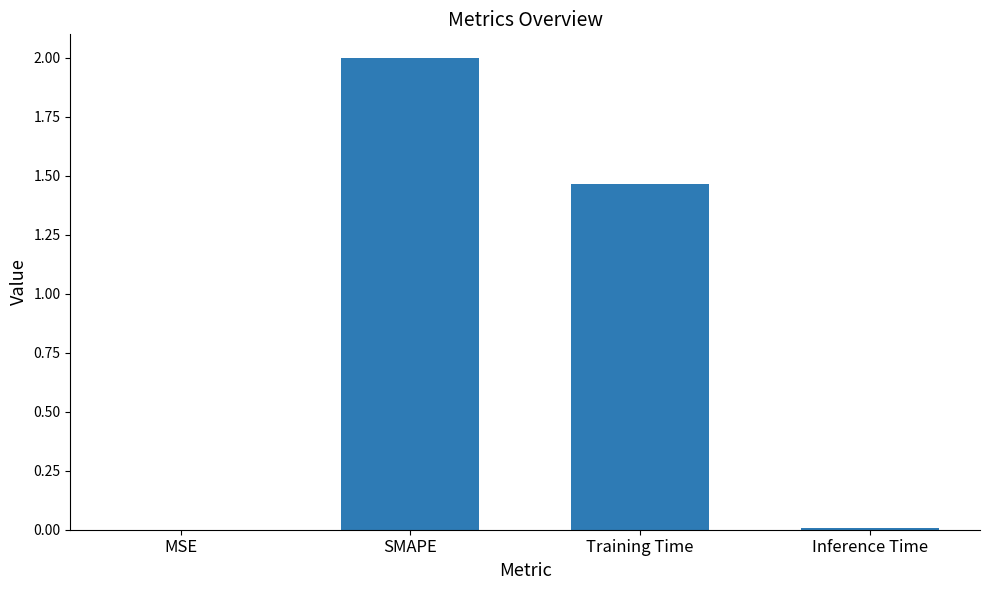

Count the number of data series in this chart.

1